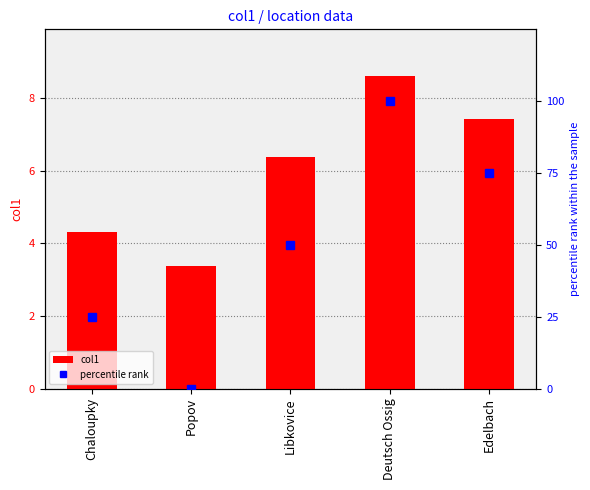

What is the sum of the percentile rank values at Popov and Chaloupky?

25.0